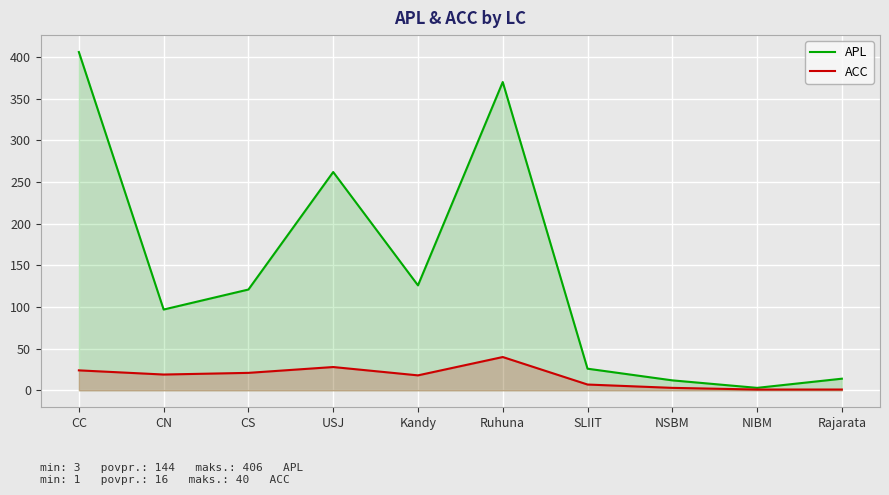

True or false: ACC has more than 0 points higher than both neighbors.

True